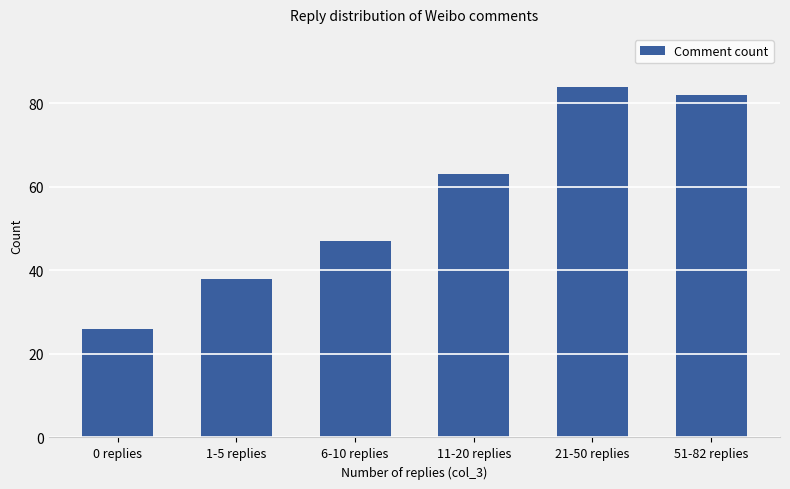

How many data points are less than 63?

3